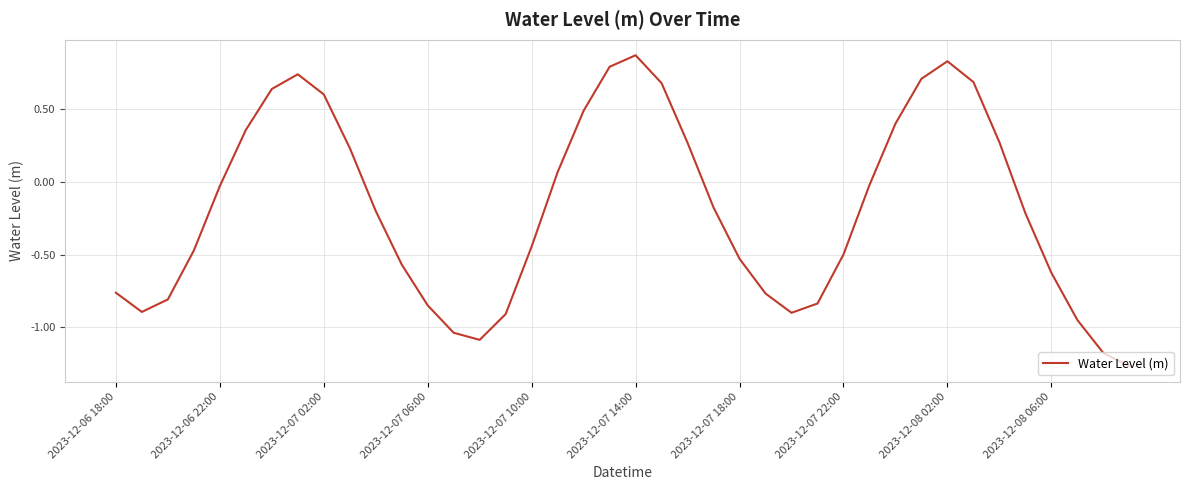

What is the difference between the maximum and minimum values?

2.1